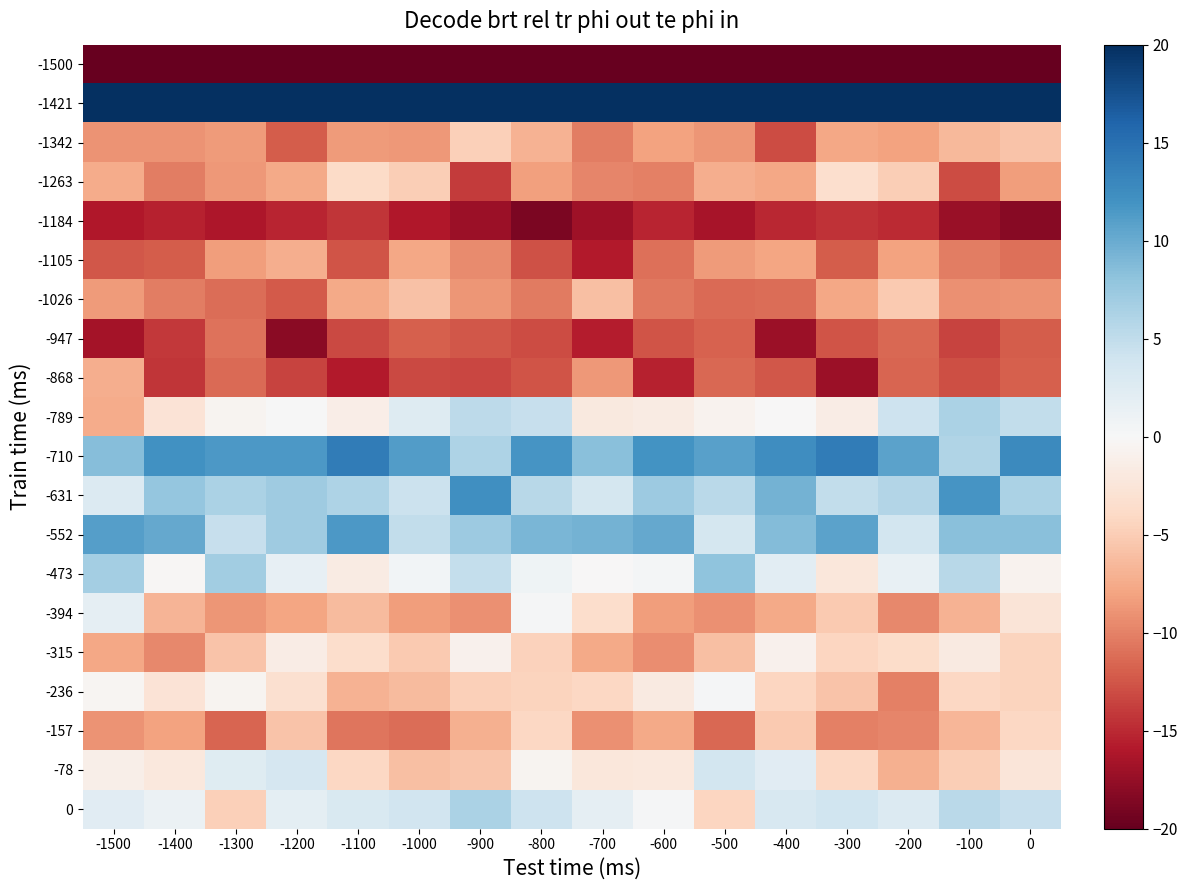

Which series has the largest total across all categories?

-1421